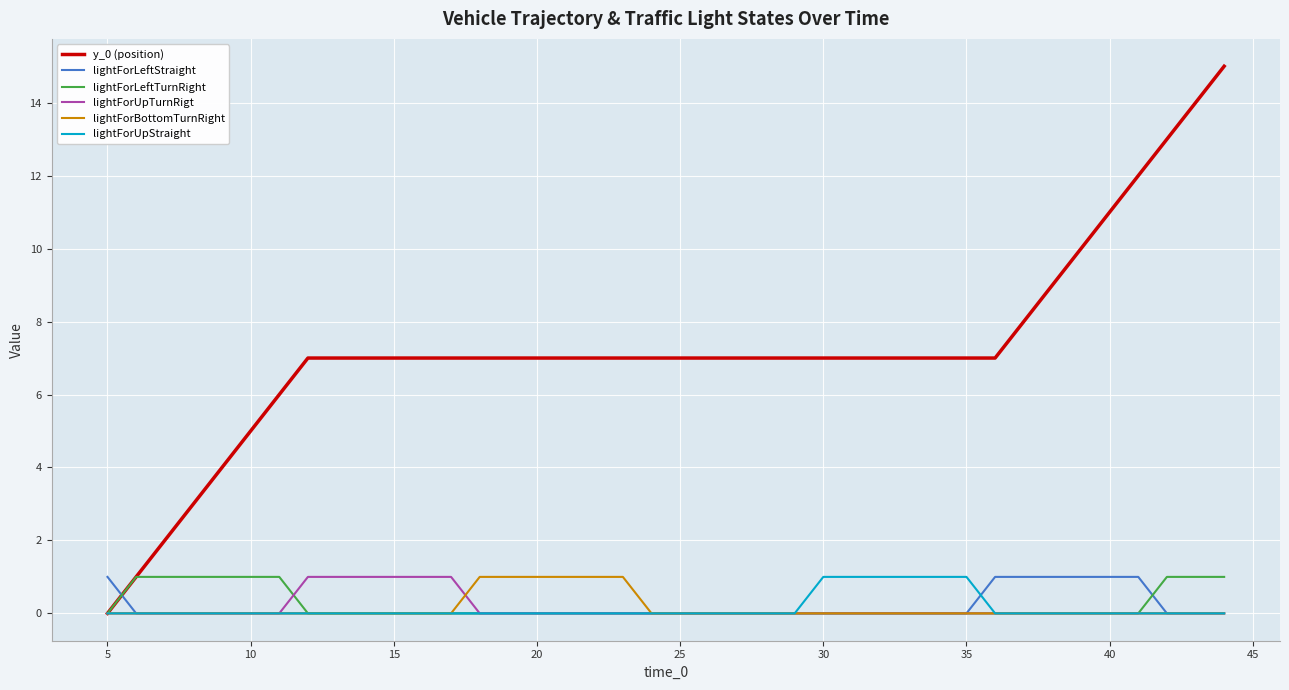

How many categories are shown in the chart?

40